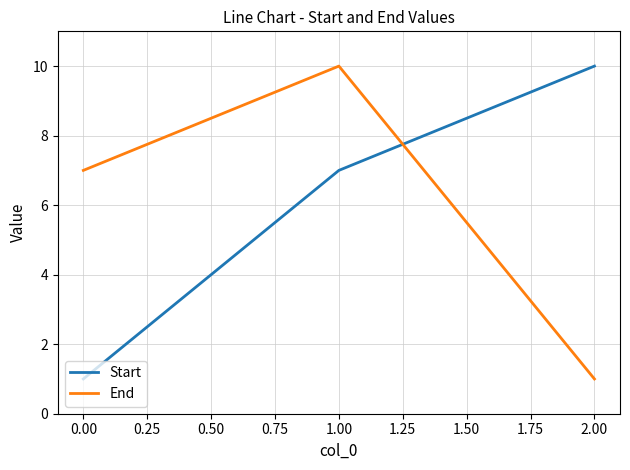

Which category has the highest value in the Start series?

2.00